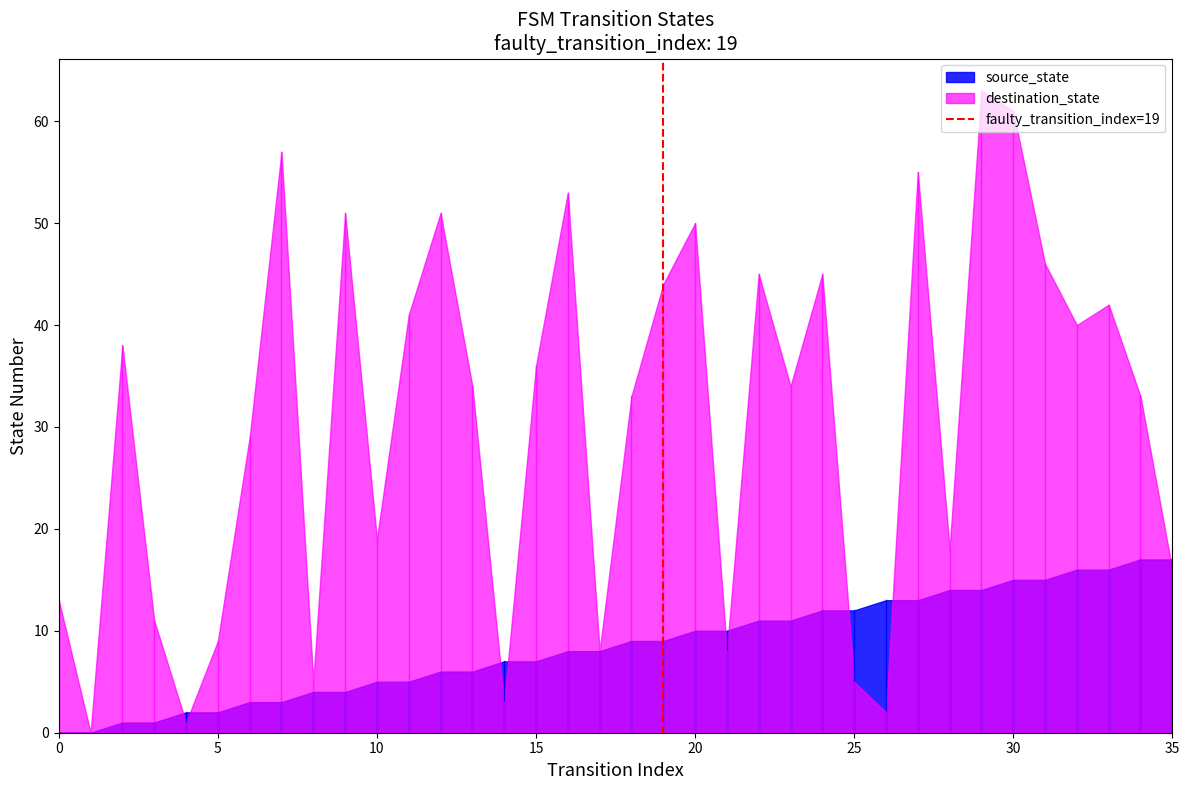

The source_state series shows 7 at 15. True or false?

True